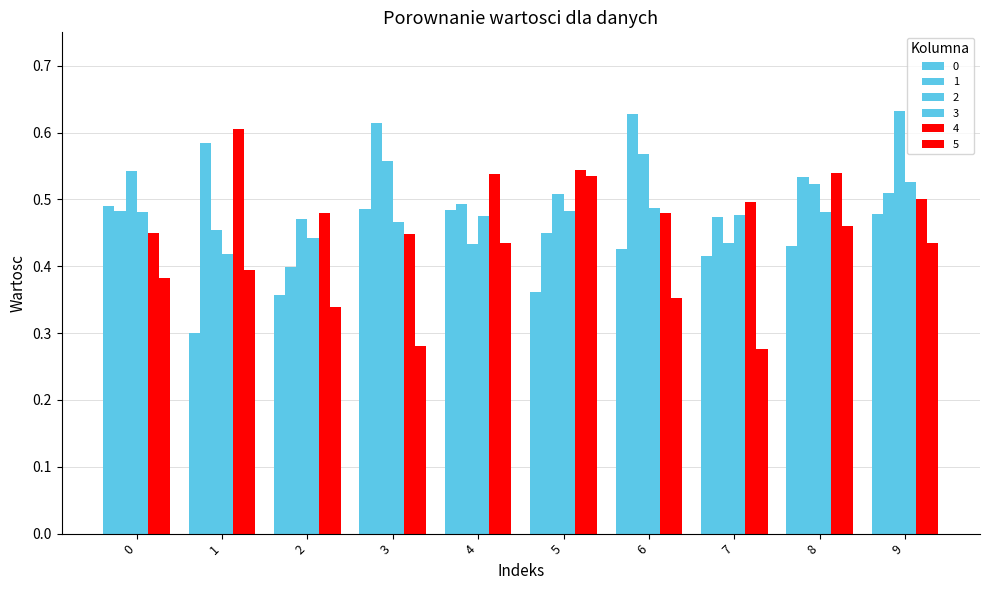

Between 0 and 9, which series saw the biggest shift?

2